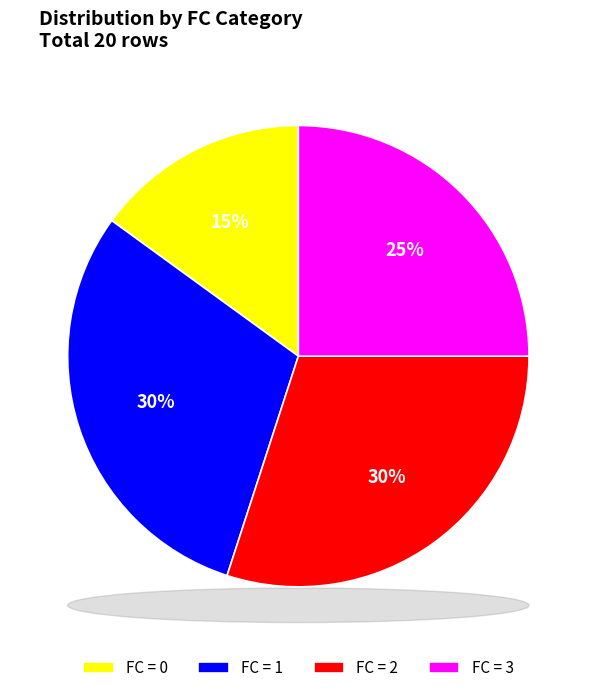

How many segments does this pie chart have?

4